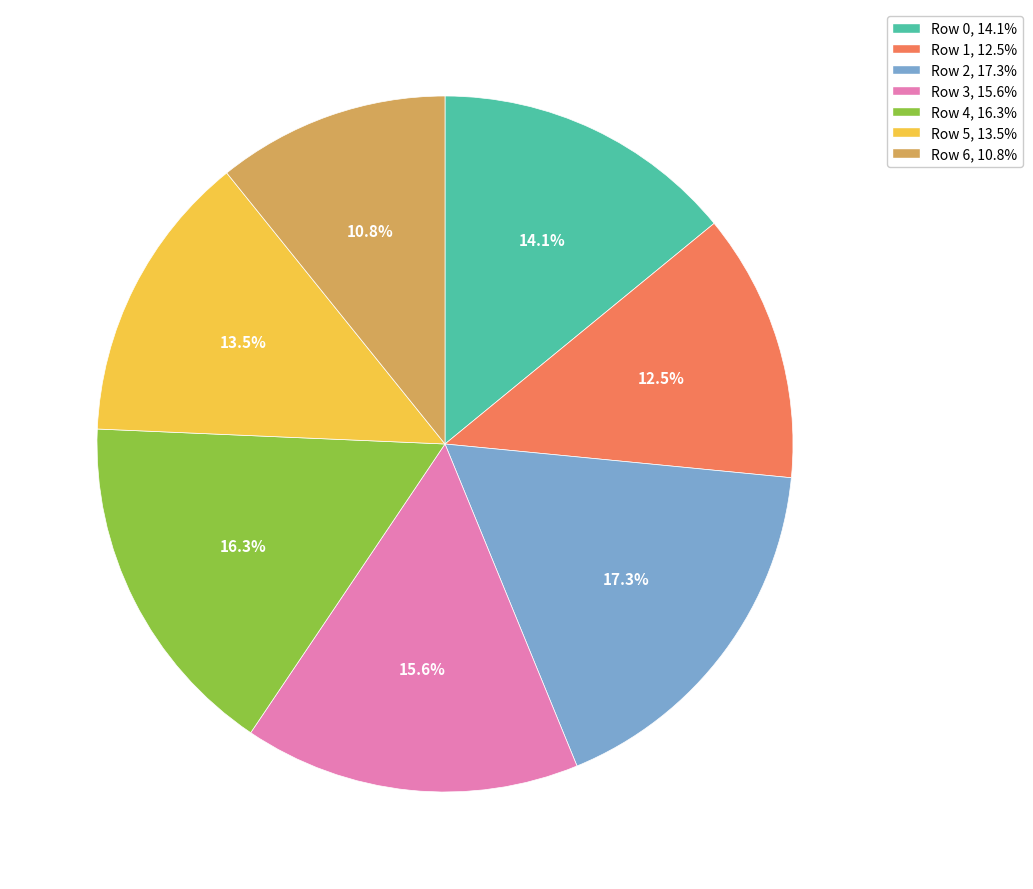

Does Row 0, 14.1% account for over 50% of the chart?

No